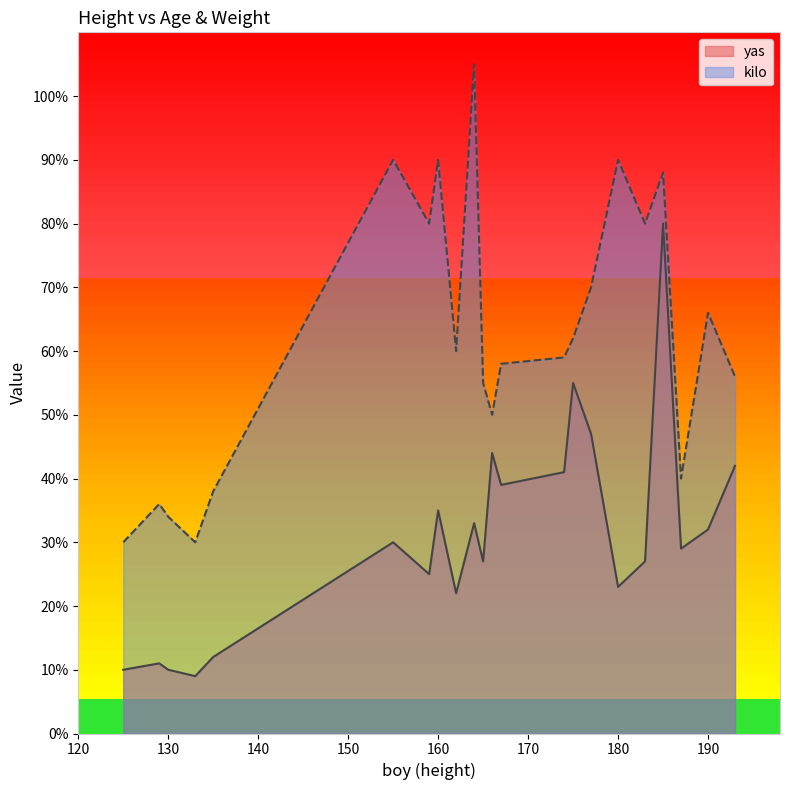

How many data points in kilo are above 60?

10